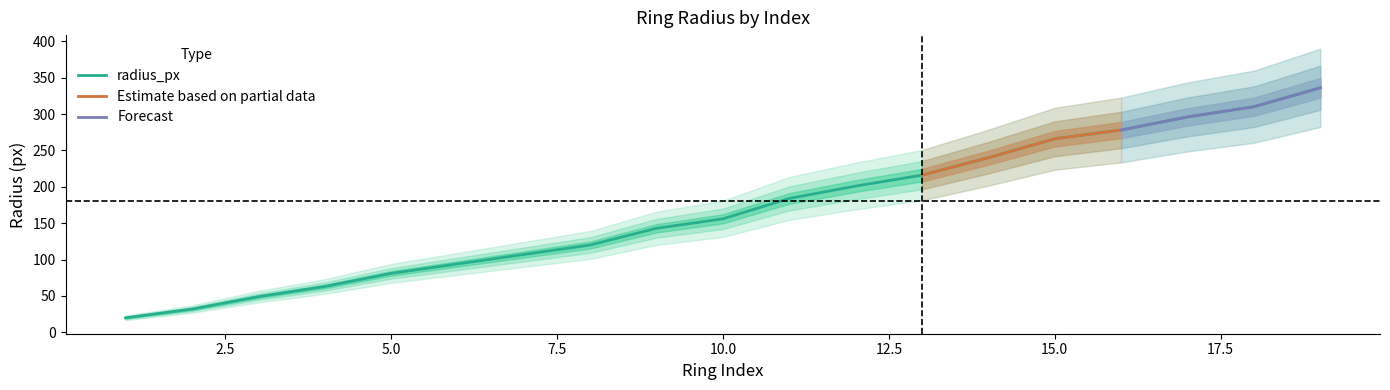

Is it true that the value at 3 is 21?

False